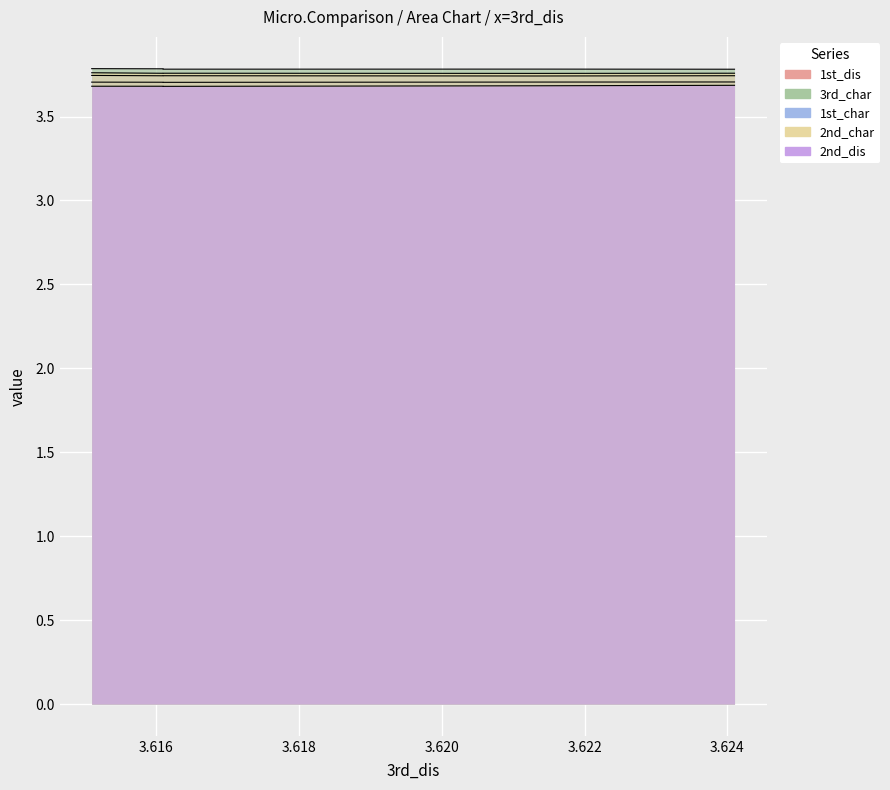

What is the value of the 2nd_char point at the 5th from the left?

3.8